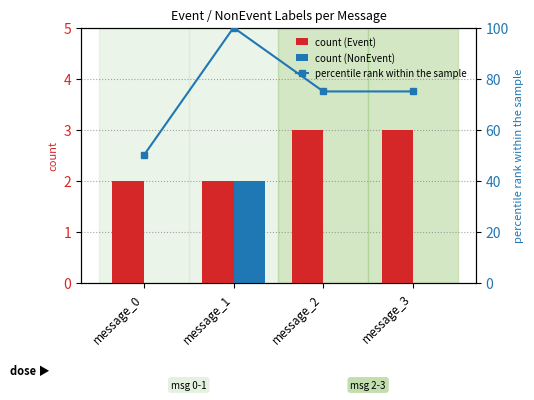

How many data points in percentile rank within the sample are less than 75?

1